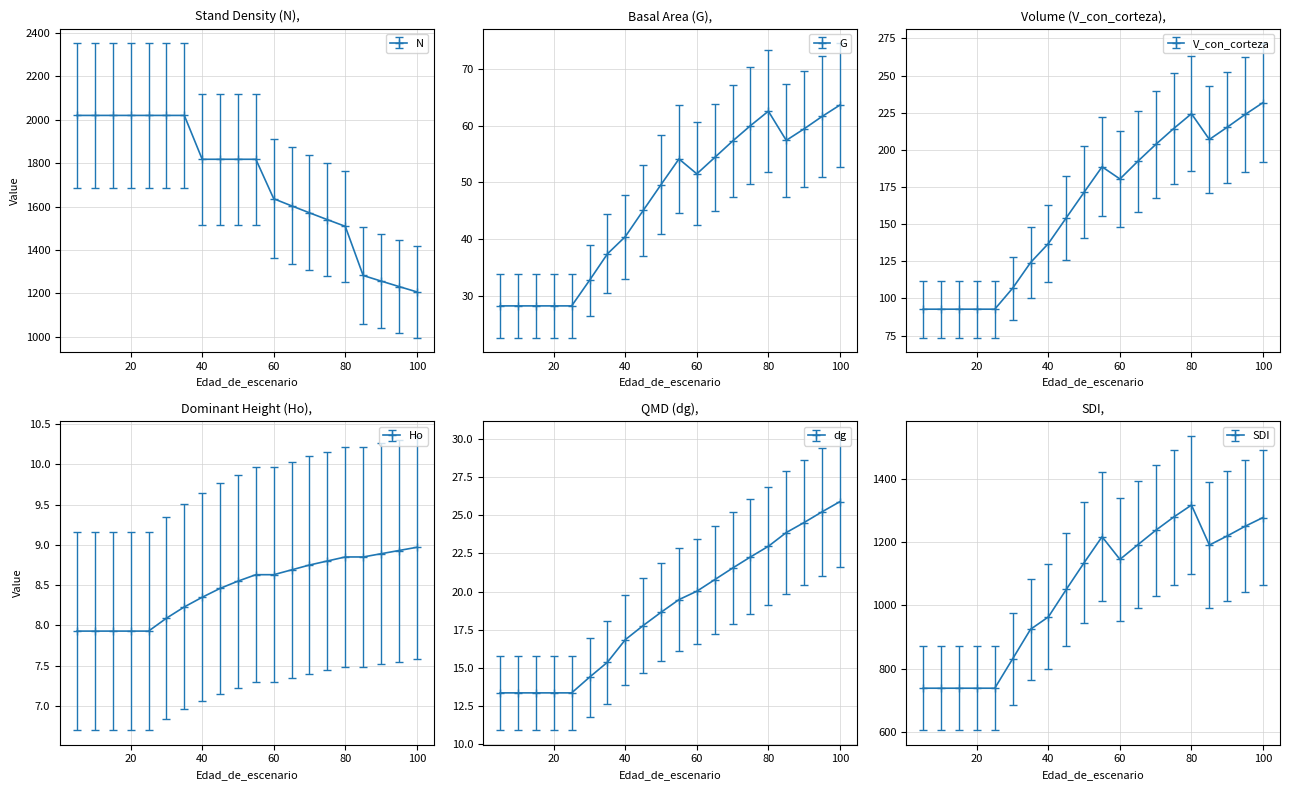

At which category does G reach its first local peak?

55